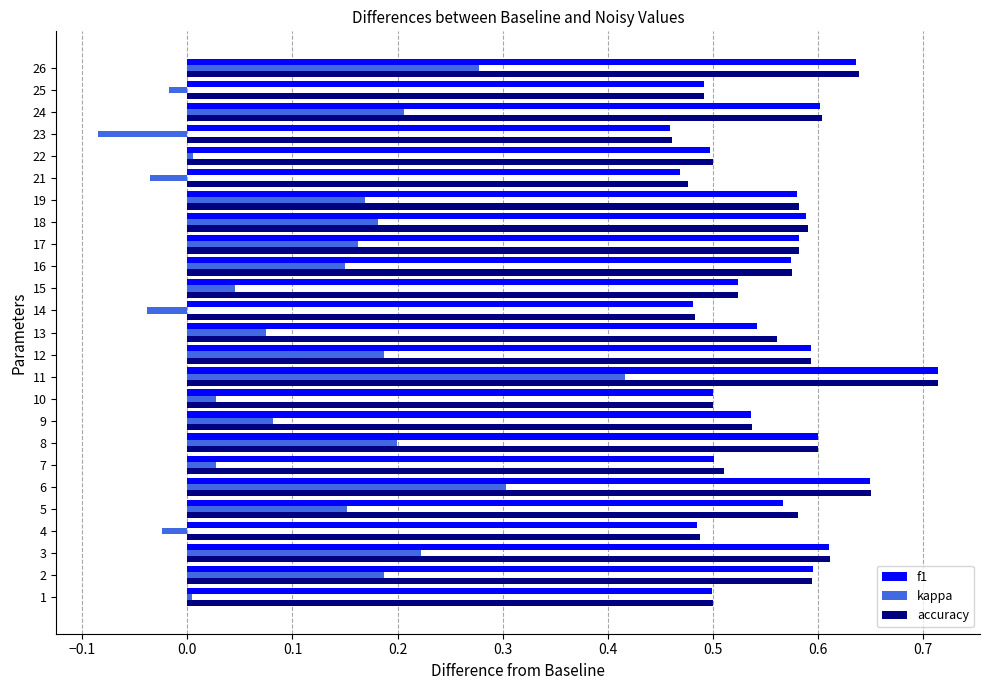

True or false: accuracy has a value of 0.2 at 21.

False